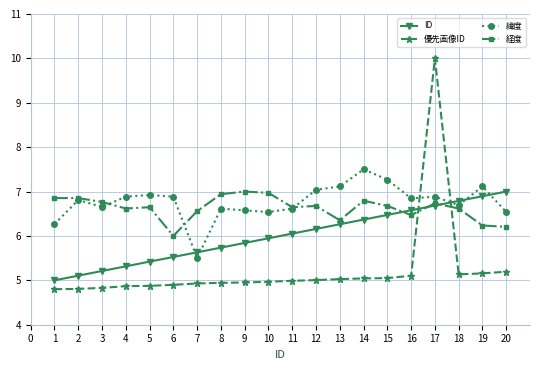

How many lines are shown in the chart?

4